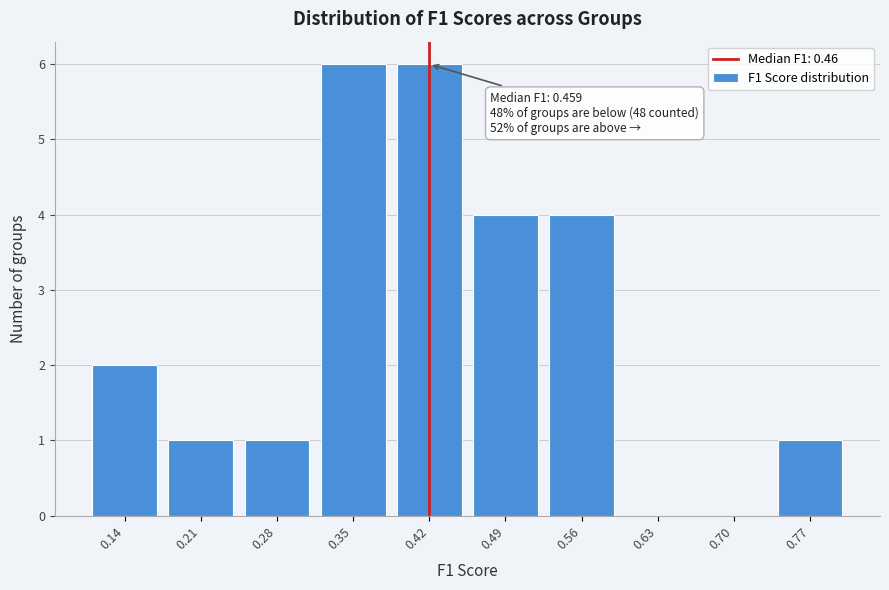

Reading left to right, list all the values displayed in this chart.

0.14=2	0.21=1	0.28=1	0.35=6	0.42=6	0.49=4	0.56=4	0.63=0	0.70=0	0.77=1